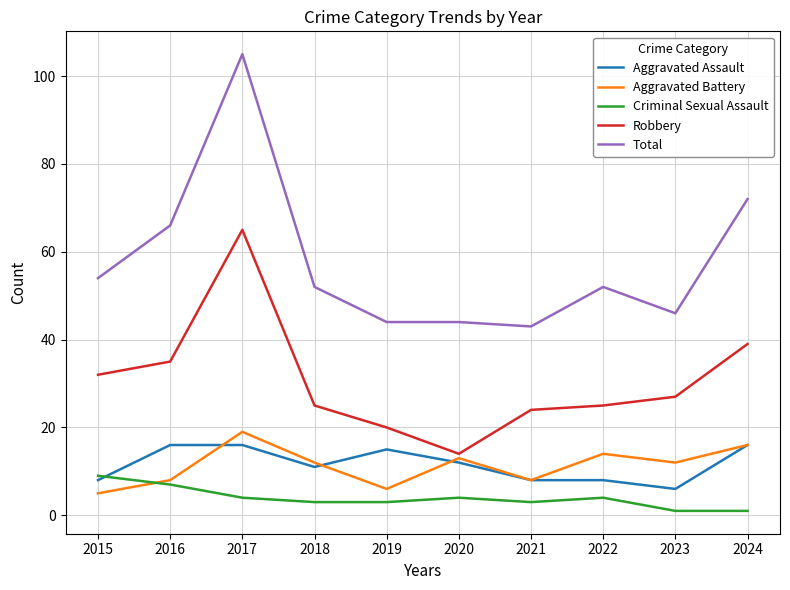

At which label is Total closest to 74?

2024